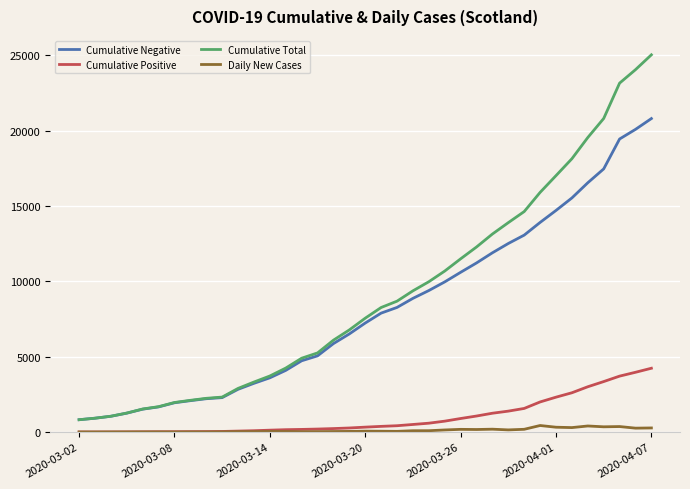

What is the lowest value of the Cumulative Negative series?

814